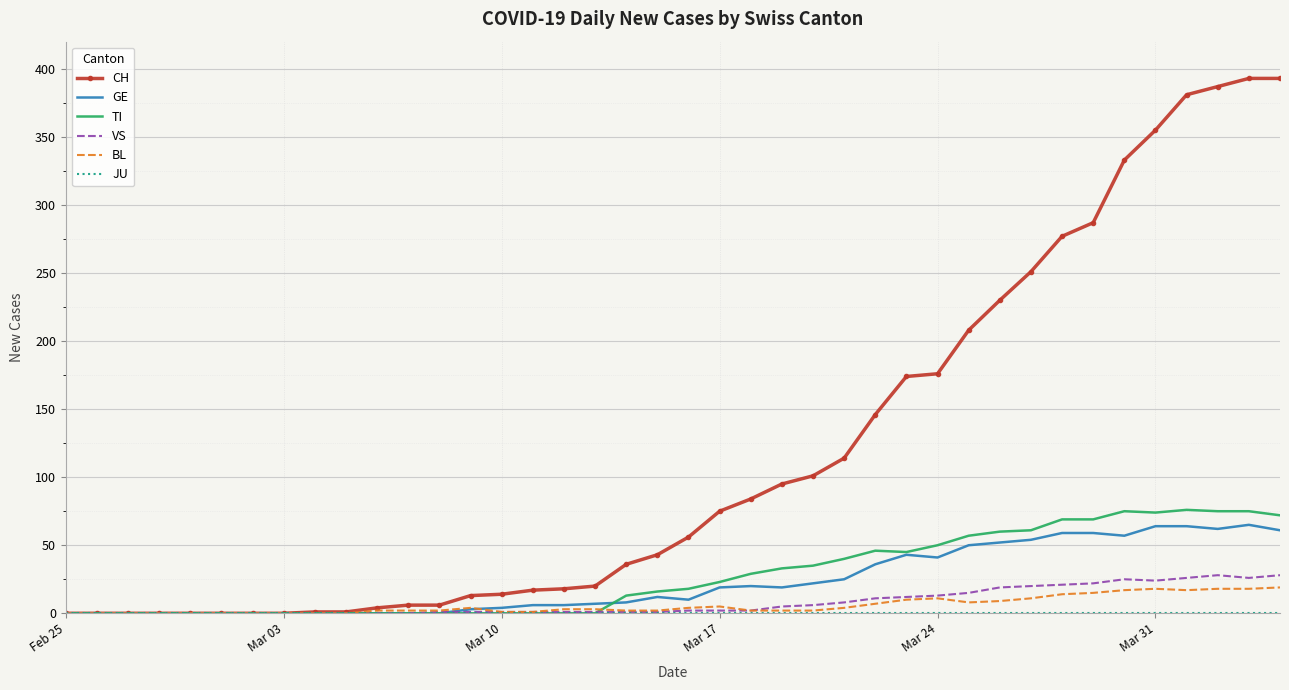

Which series has the largest total across all categories?

CH